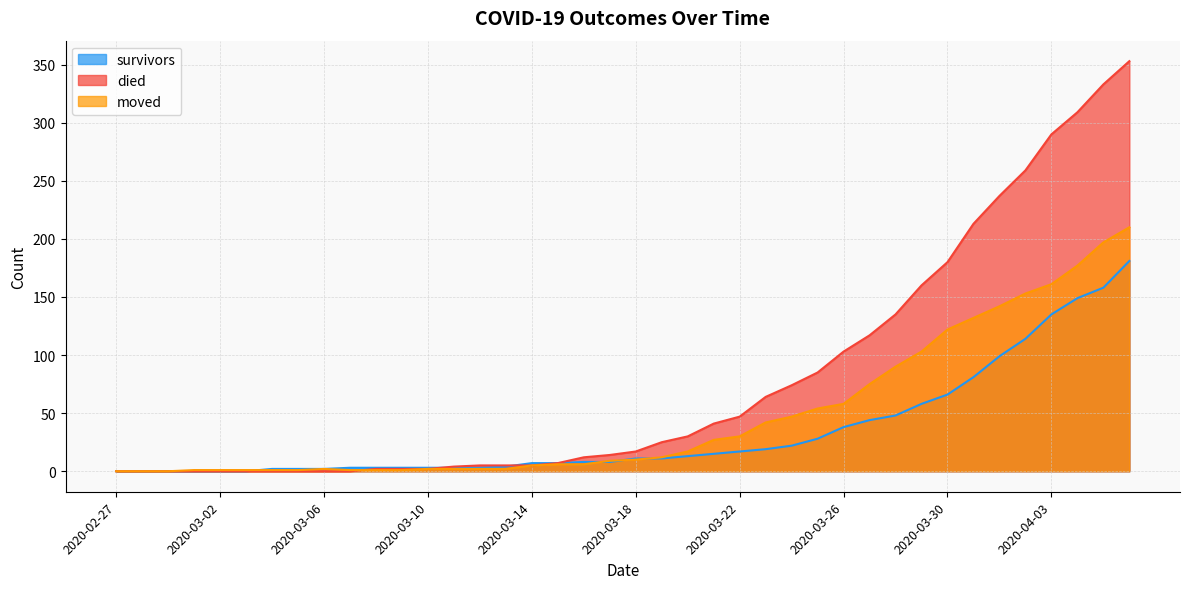

How many values in the moved series are below 10?

20